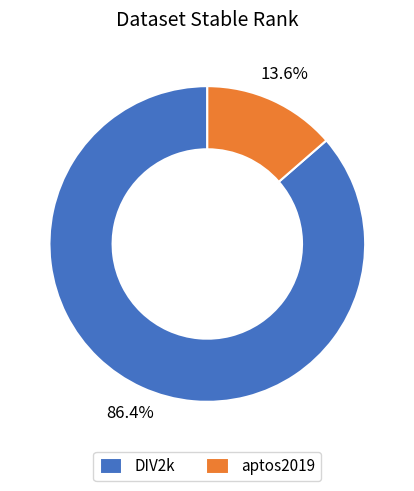

To the nearest percent, what is the average slice percentage?

50%